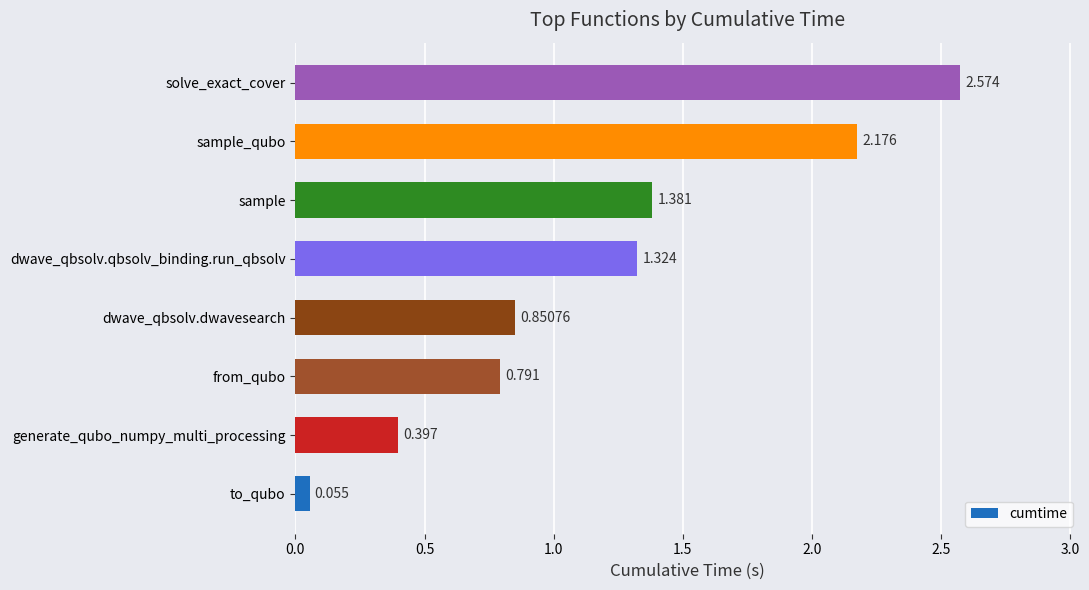

Which label corresponds to the smallest value in the chart?

to_qubo